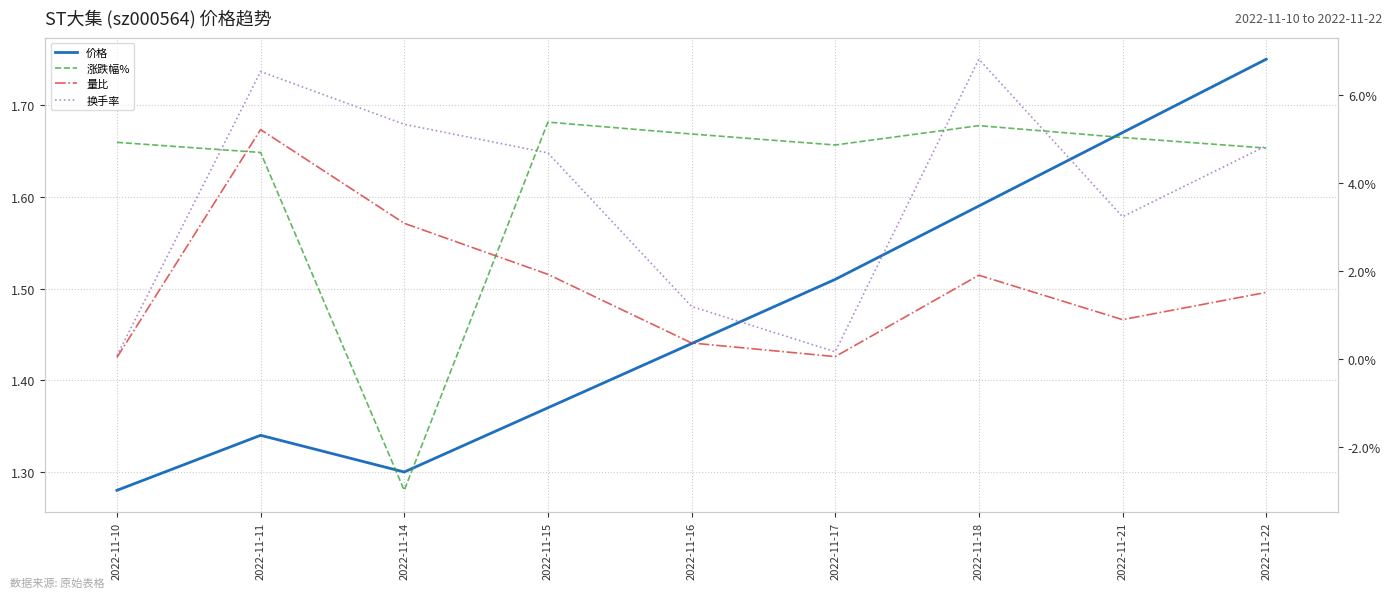

How many lines are shown in the chart?

4